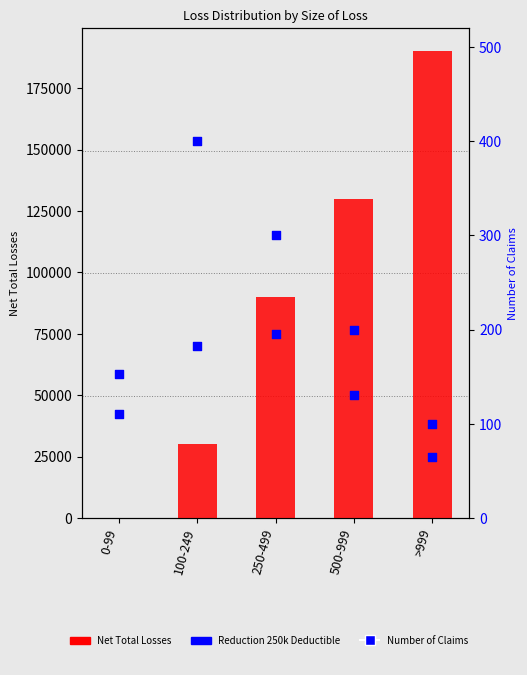

Is the value of Net Total Losses at 0-99 greater than the value of Reduction 250k Deductible at 0-99?

No